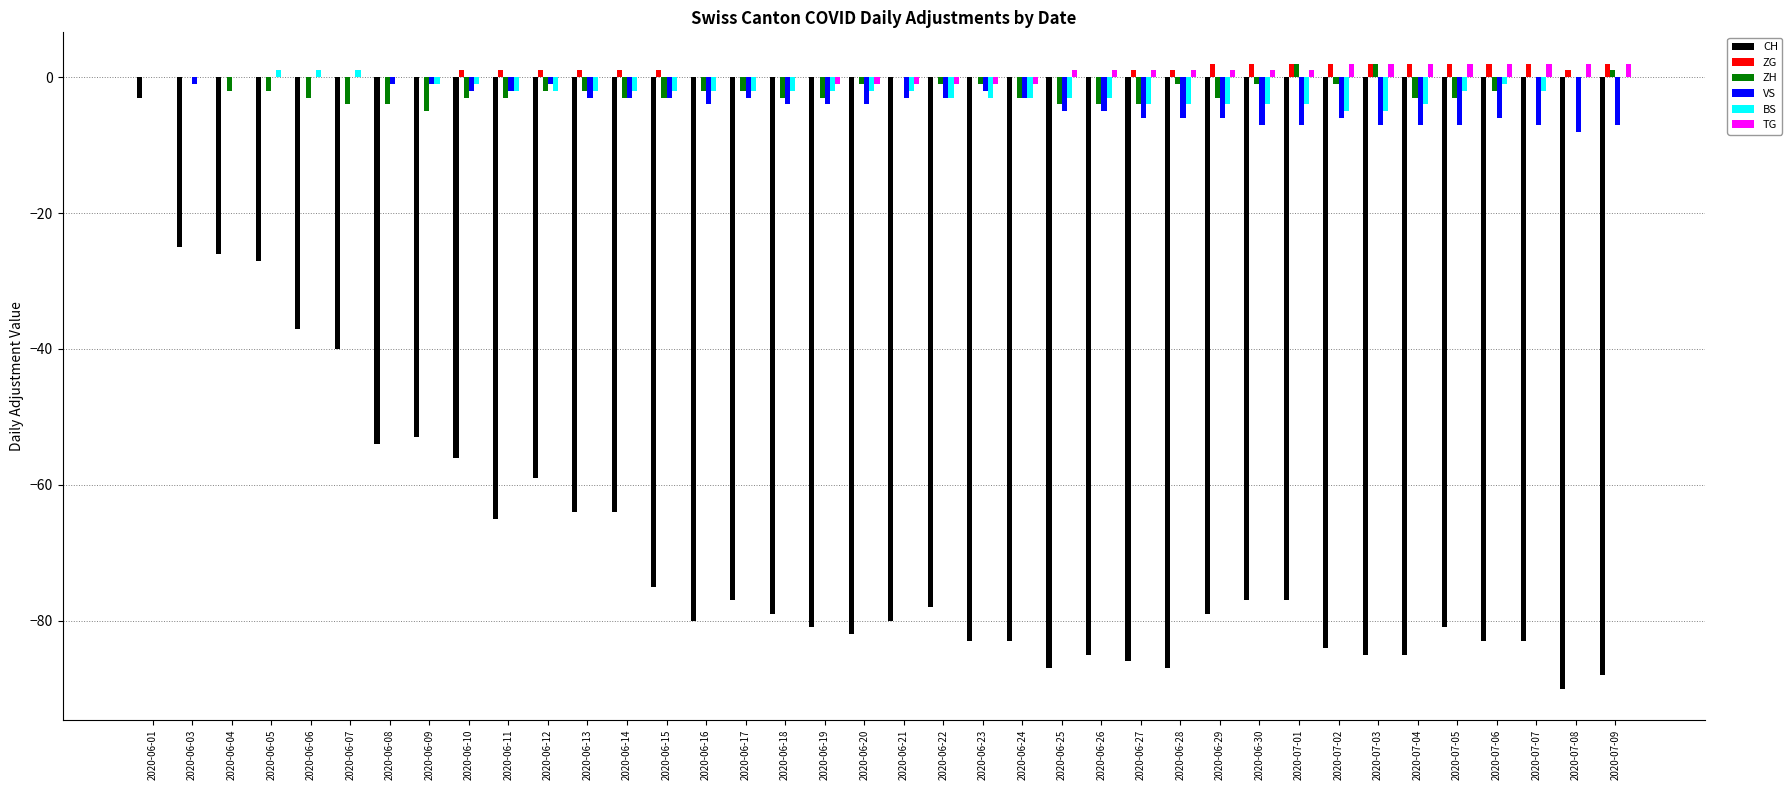

Which series has the largest range (max minus min)?

CH